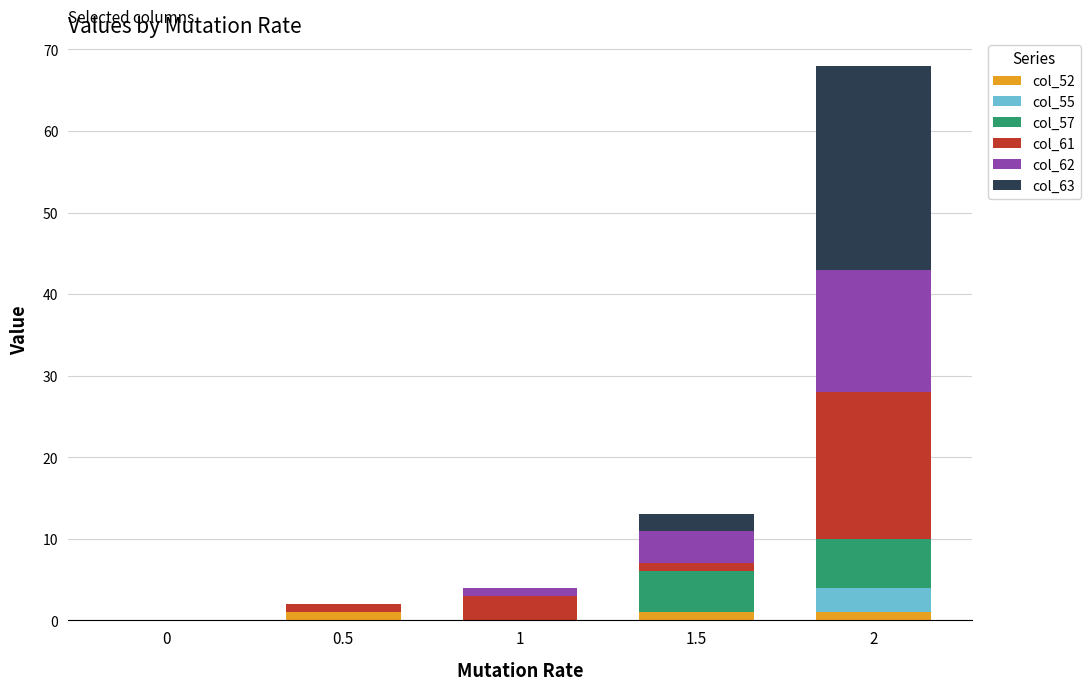

What is the difference between the maximum and minimum values in the col_52 series?

1.0